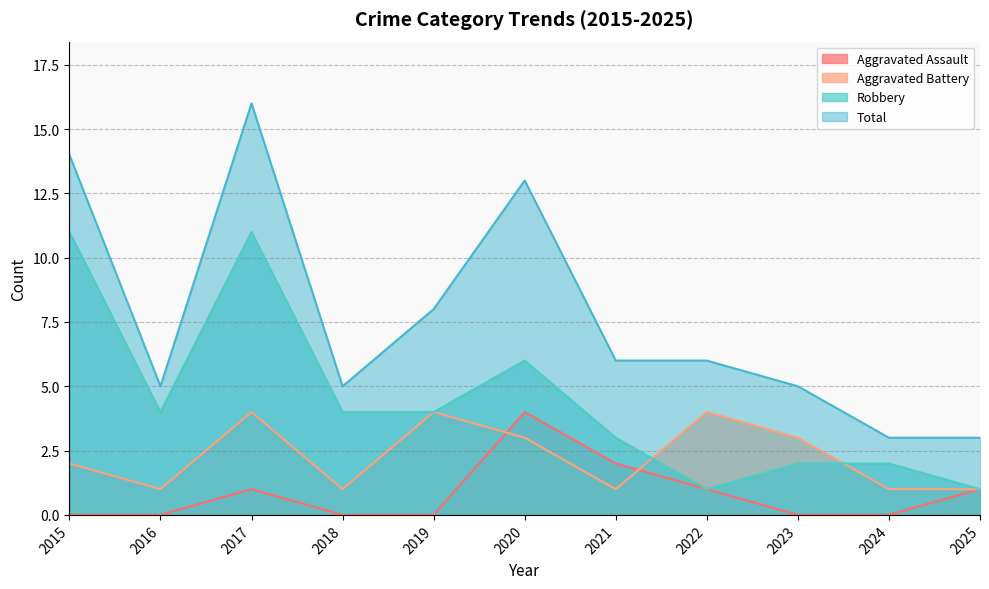

Reading left to right, list all the values displayed in this chart.

Aggravated Assault: 0	0	1	0	0	4	2	1	0	0	1
Aggravated Battery: 2	1	4	1	4	3	1	4	3	1	1
Robbery: 11	4	11	4	4	6	3	1	2	2	1
Total: 14	5	16	5	8	13	6	6	5	3	3